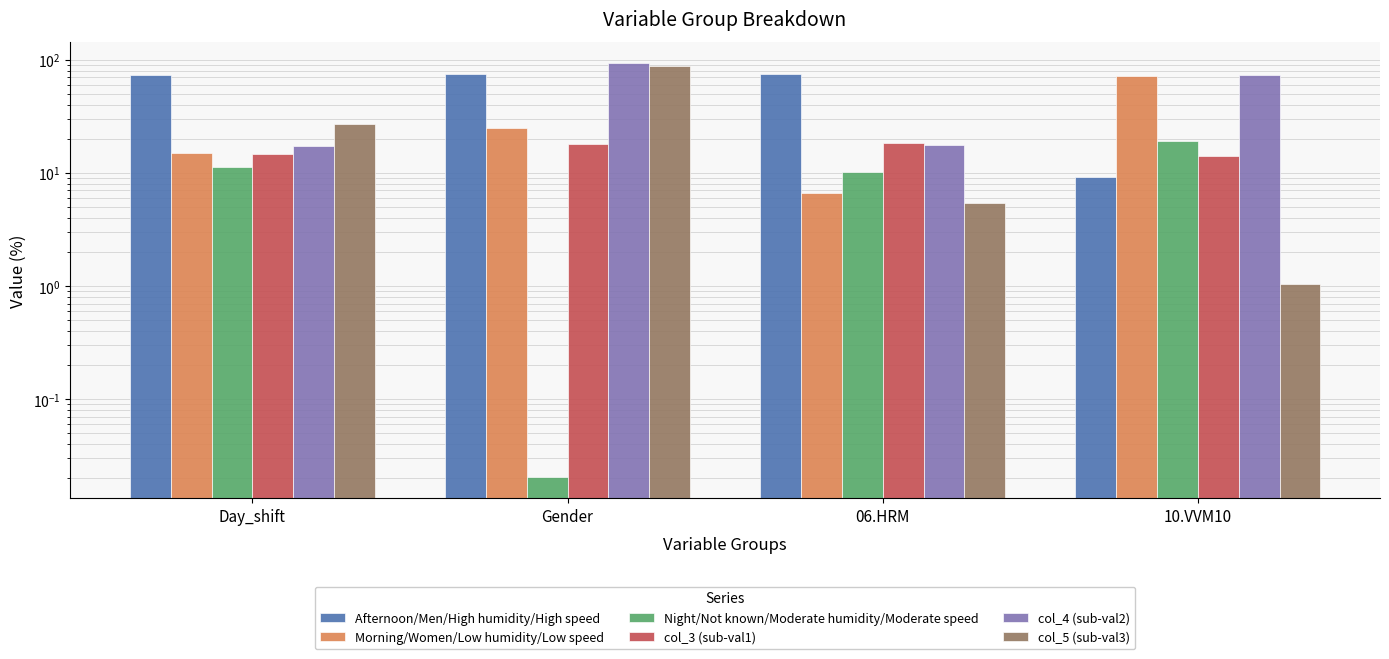

What is the minimum value for col_4 (sub-val2)?

17.1